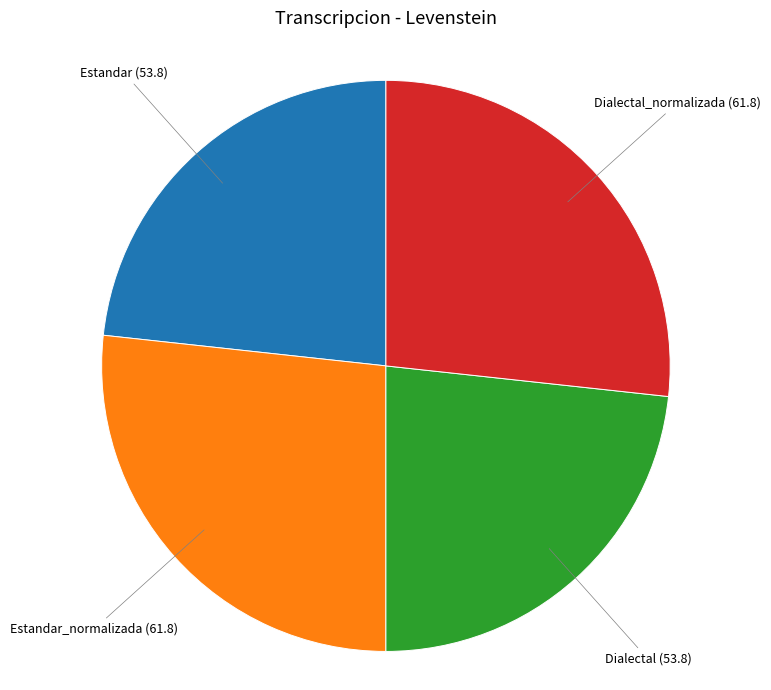

Does any single category account for the majority?

No